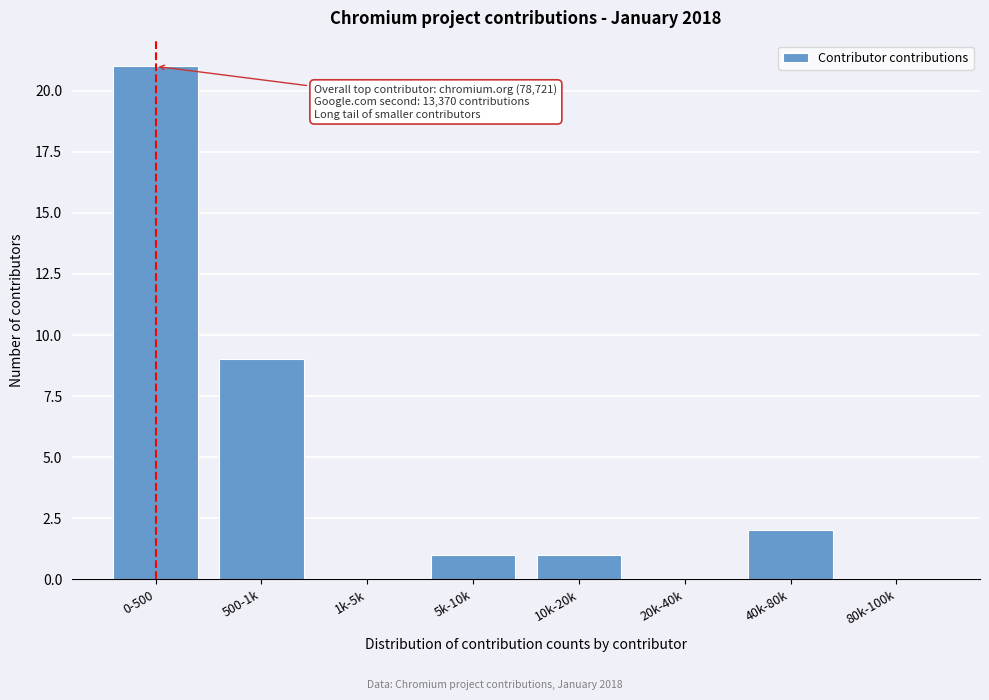

Reading left to right, list all the values displayed in this chart.

0-500=21	500-1k=9	1k-5k=0	5k-10k=1	10k-20k=1	20k-40k=0	40k-80k=2	80k-100k=0